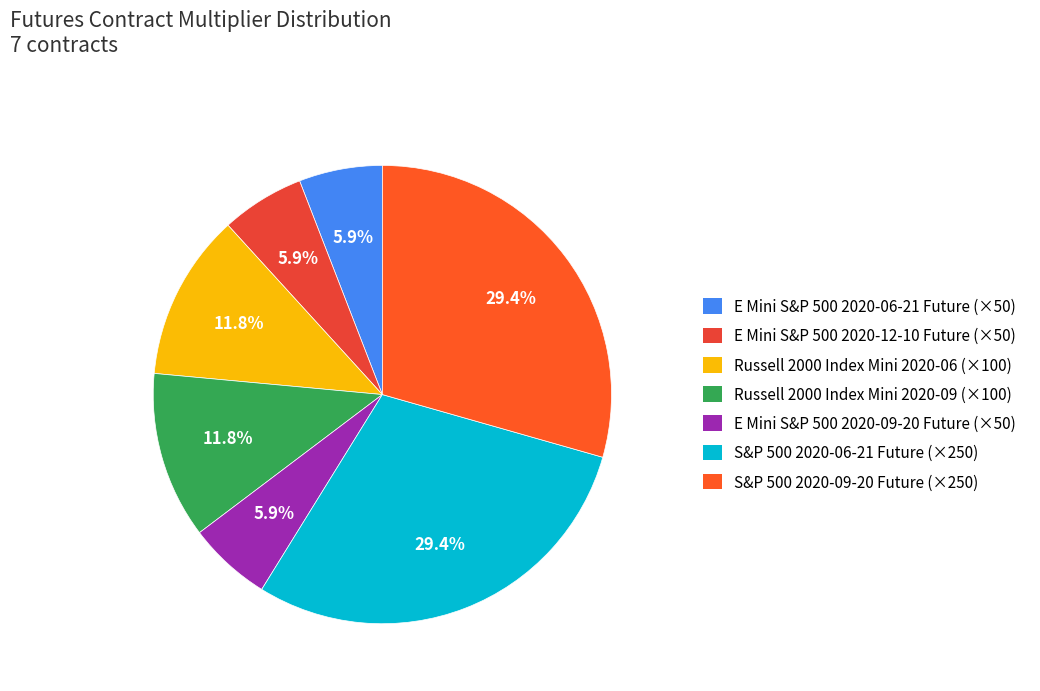

How many segments does this pie chart have?

7